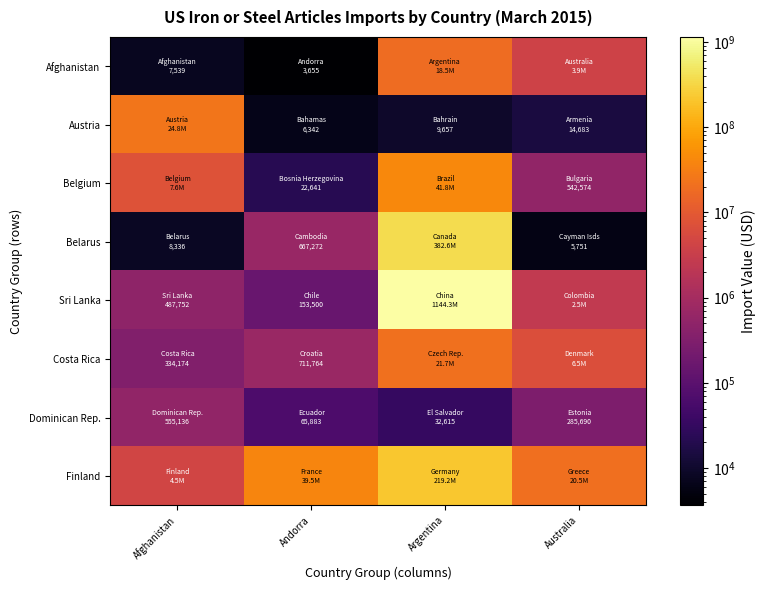

How many data points does each series have?

4